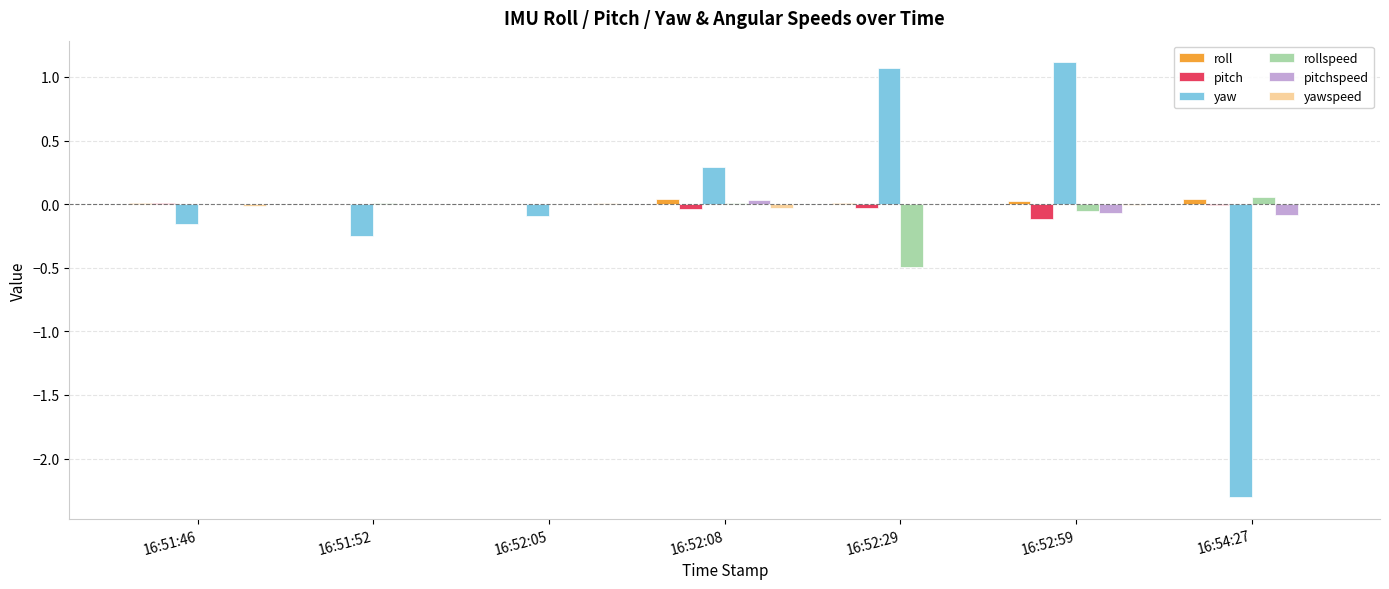

How many series are shown in this chart?

6